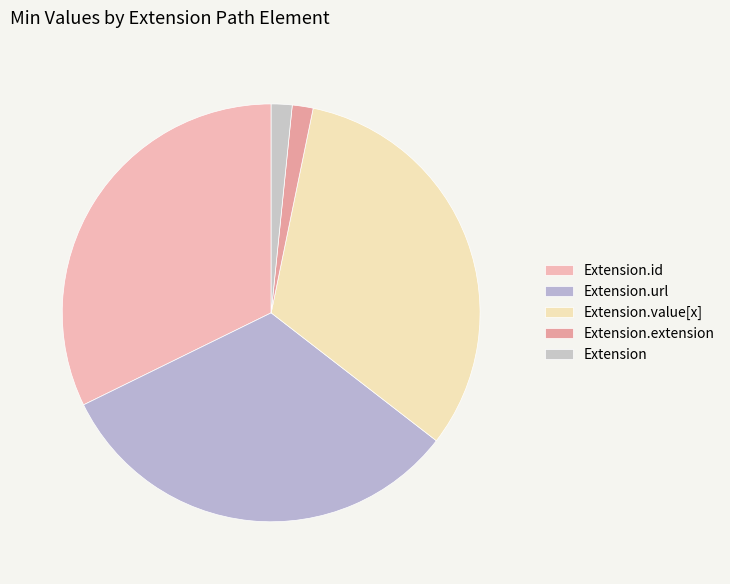

What is the largest slice in the pie chart?

Extension.url